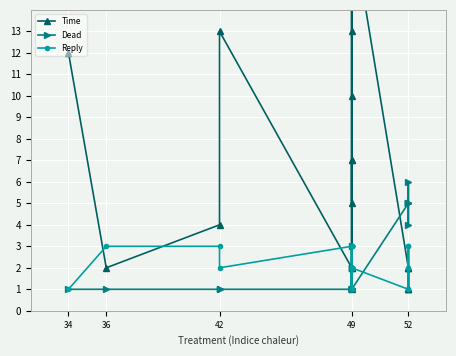

Reading left to right, list all the values displayed in this chart.

Time: 12	2	4	13	2	2	7	1	7	10	17	17	16	16	13	5	18	2	1	1	2	2	1
Dead: 1	1	1	1	1	2	1	1	1	1	2	1	2	3	1	1	1	5	4	5	5	6	5
Reply: 1	3	3	2	3	2	1	1	2	2	3	1	2	1	3	3	2	1	3	1	2	3	2